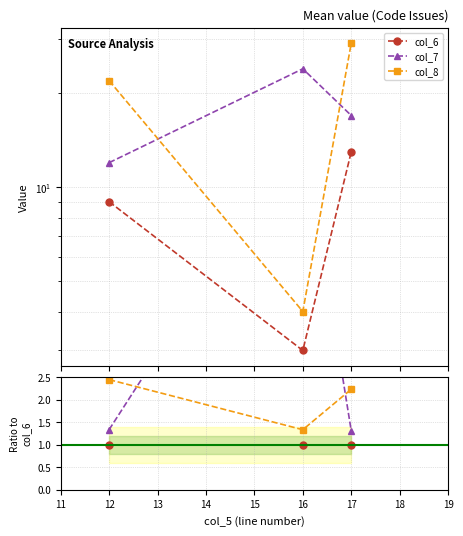

What are all the series names shown in the legend?

col_6, col_7, col_8